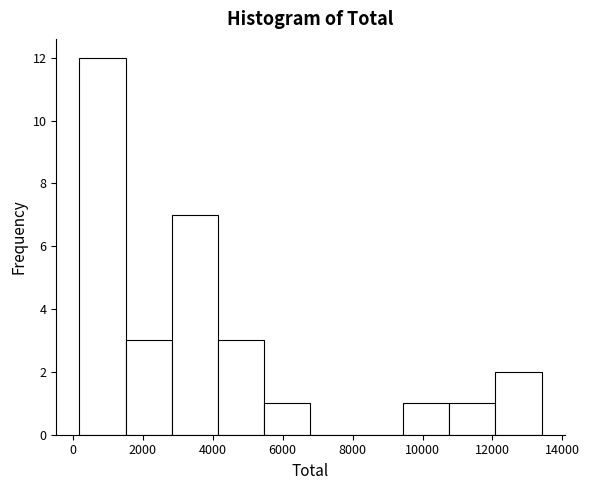

Which range on the x-axis has the tallest bar?

200 to 1600